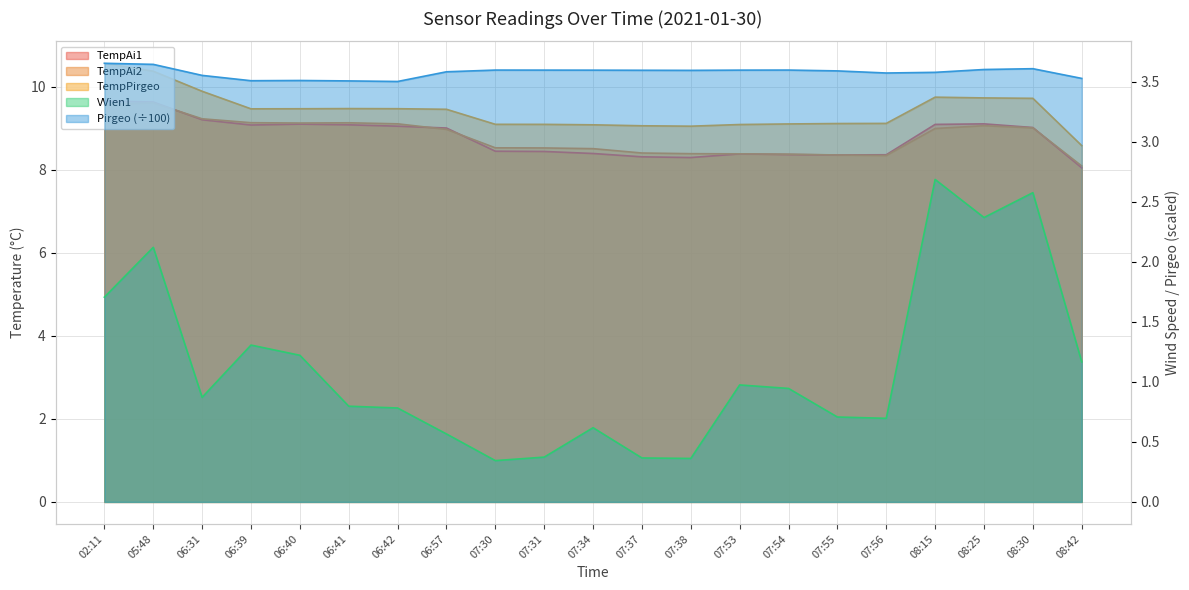

Which series has the largest total across all categories?

TempPirgeo